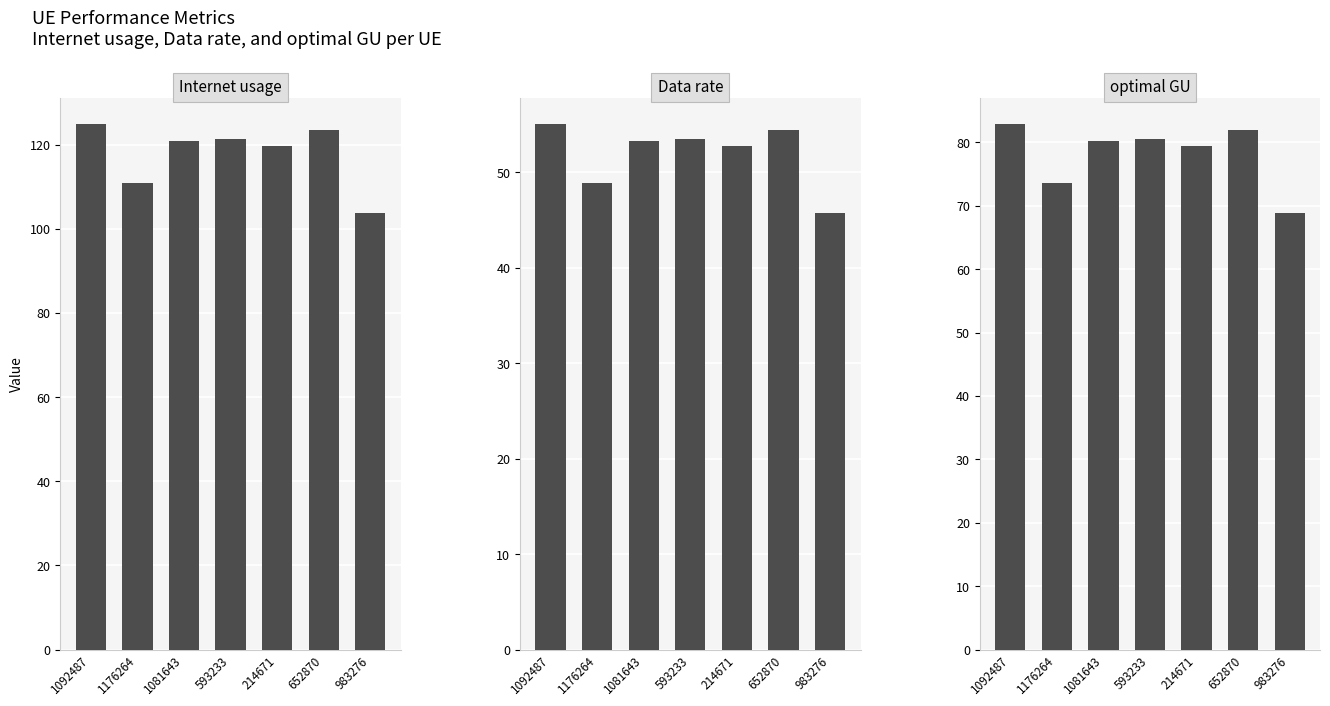

At how many categories does at least one series exceed 121?

3